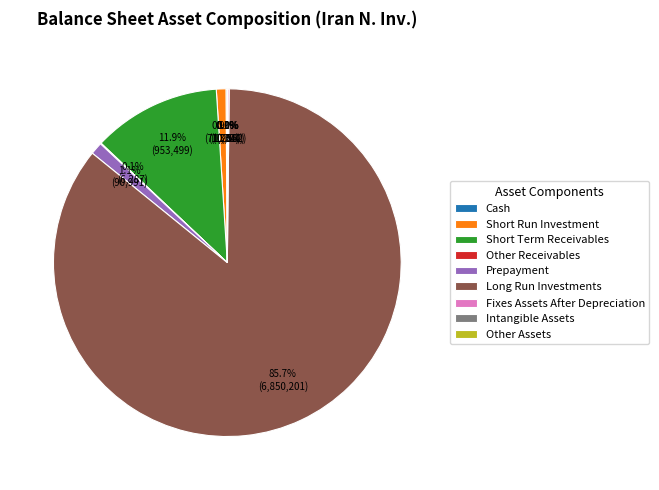

What is the total percentage of Short Term Receivables and Short Run Investment?

12.8%